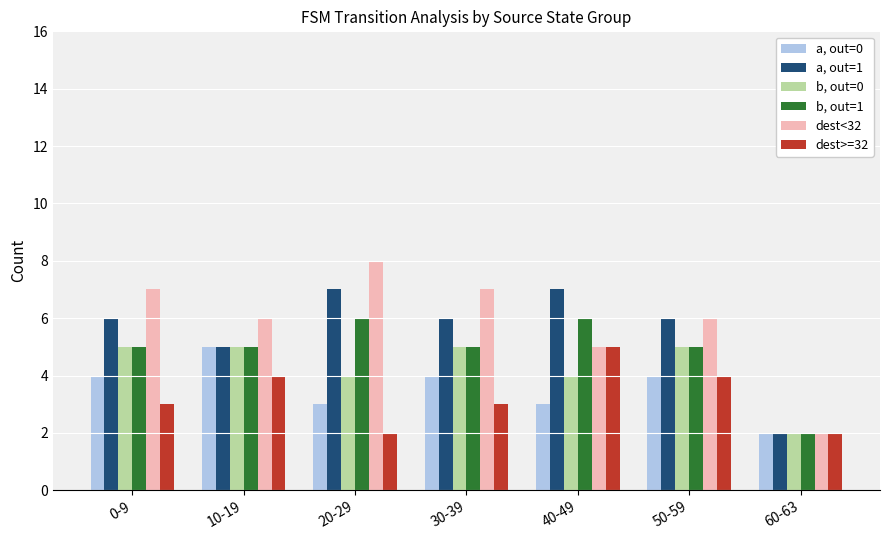

What is the highest value of the dest>=32 series?

5